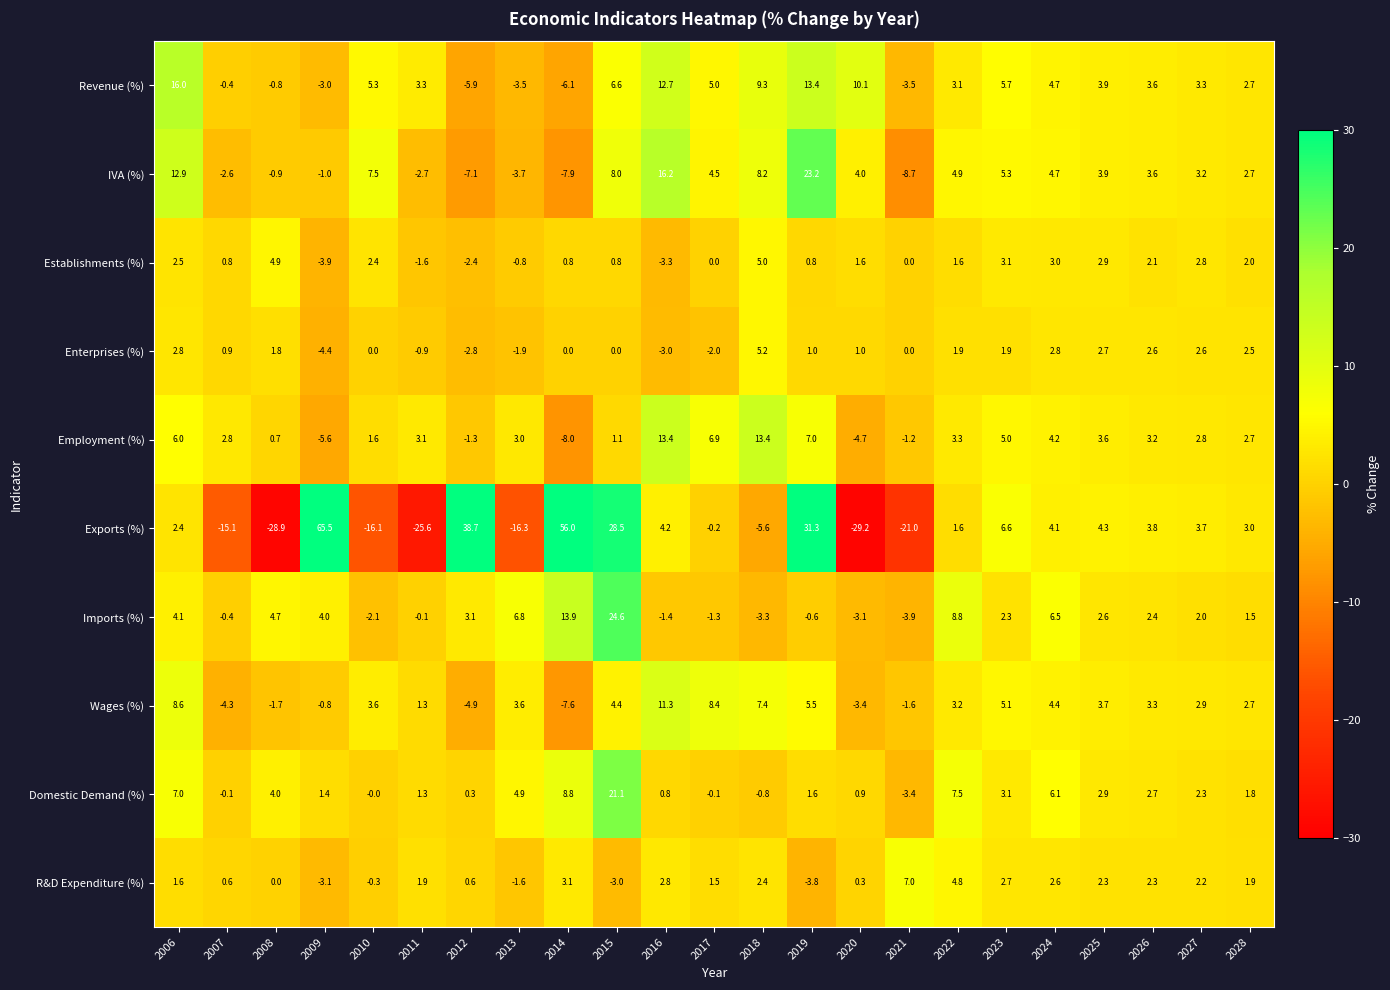

At which category is the sum across all series the highest?

2015